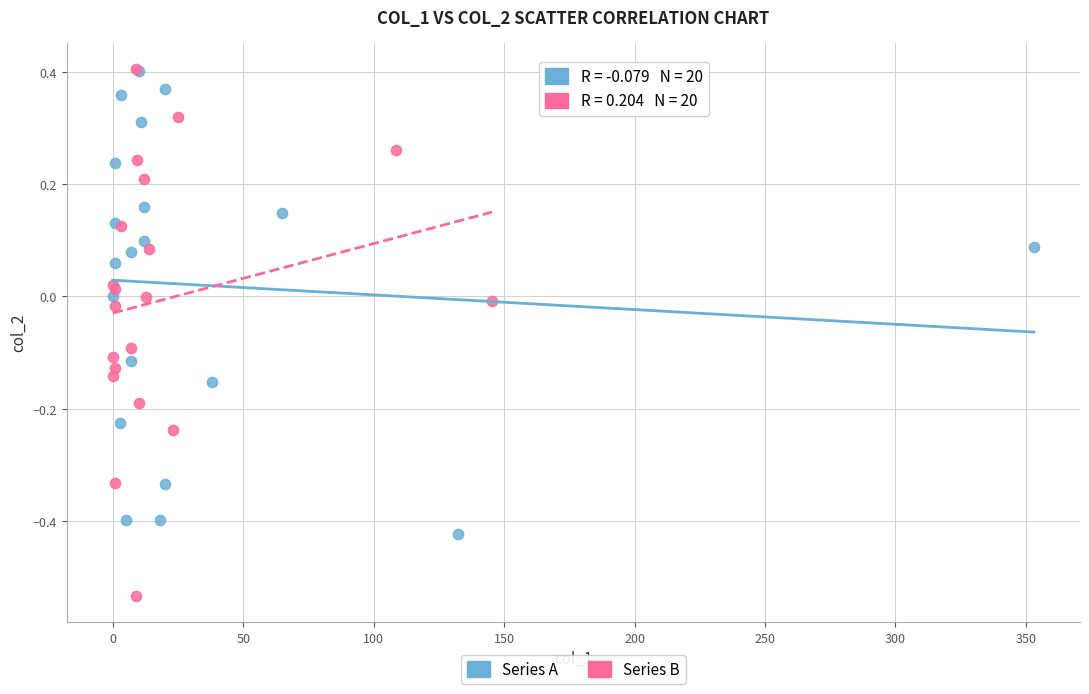

Which series has the widest spread of Y values?

Series B